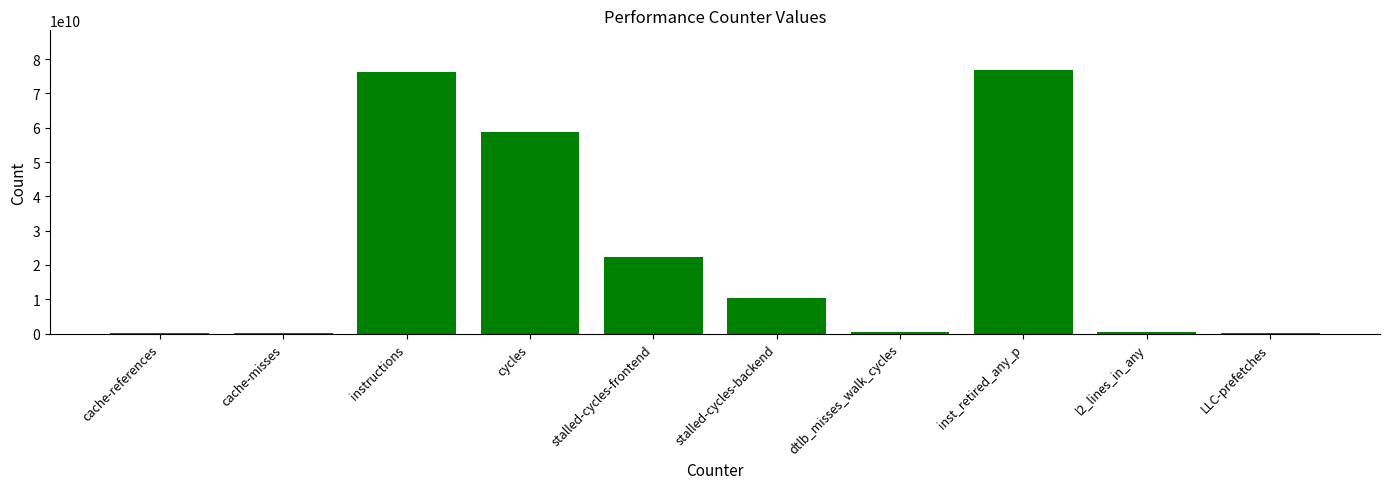

The value at instructions is 22713284330. True or false?

False